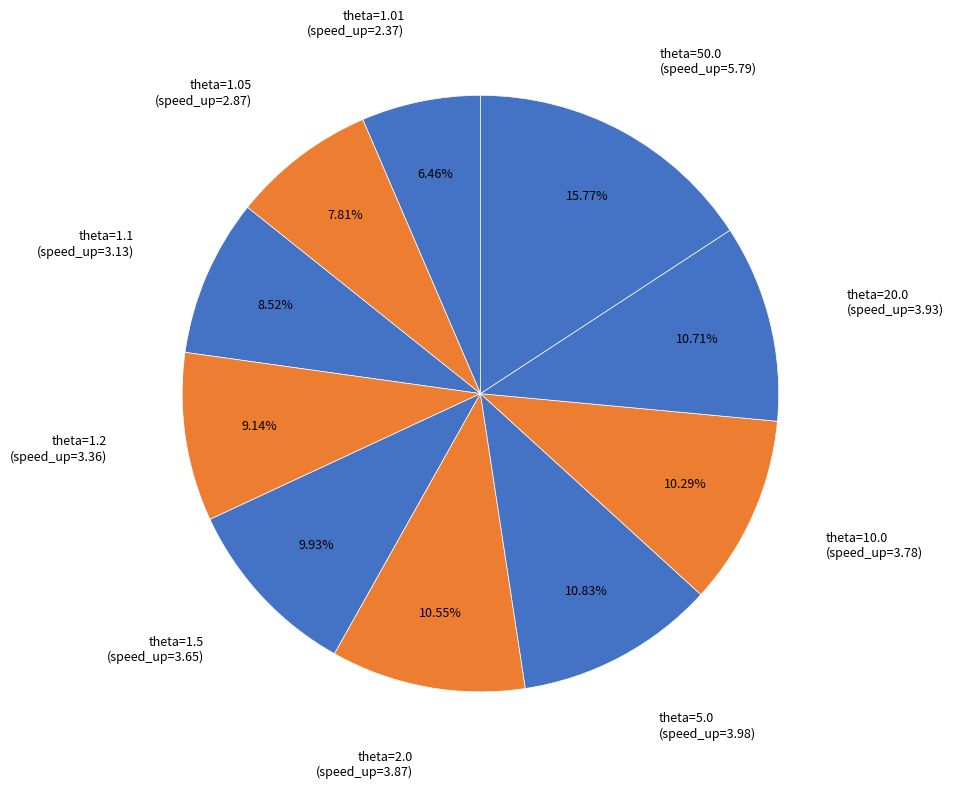

Count the number of slices in the pie.

10